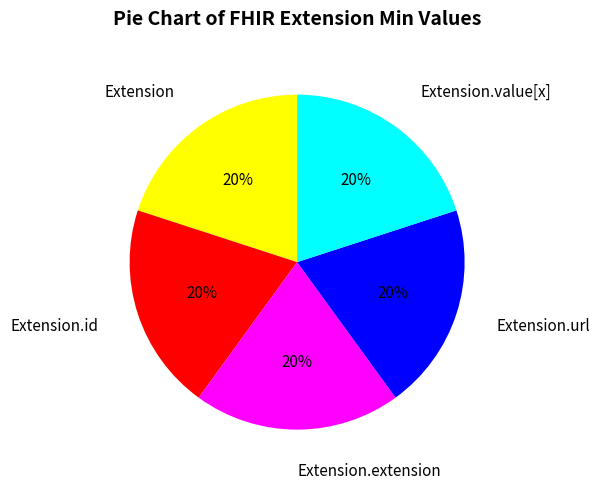

What percentage is the Extension.url slice, to the nearest percent?

20%